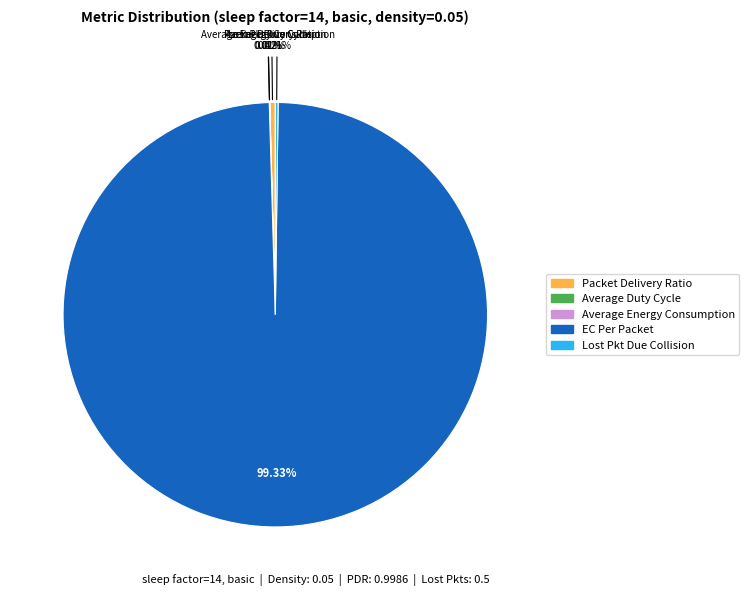

To the nearest percent, what is the average slice percentage?

20%